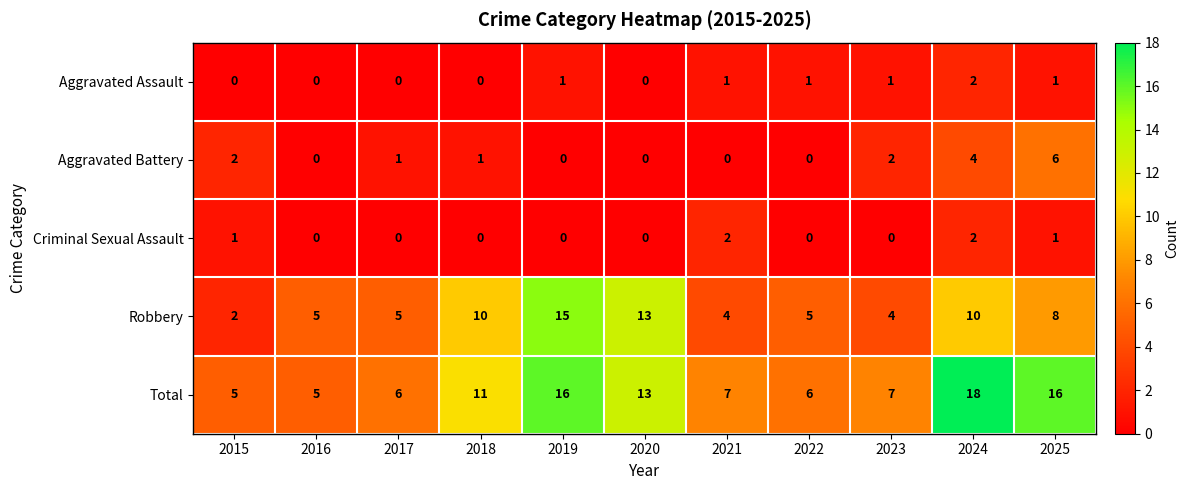

True or false: Criminal Sexual Assault has a value of 1 at 2023.

False